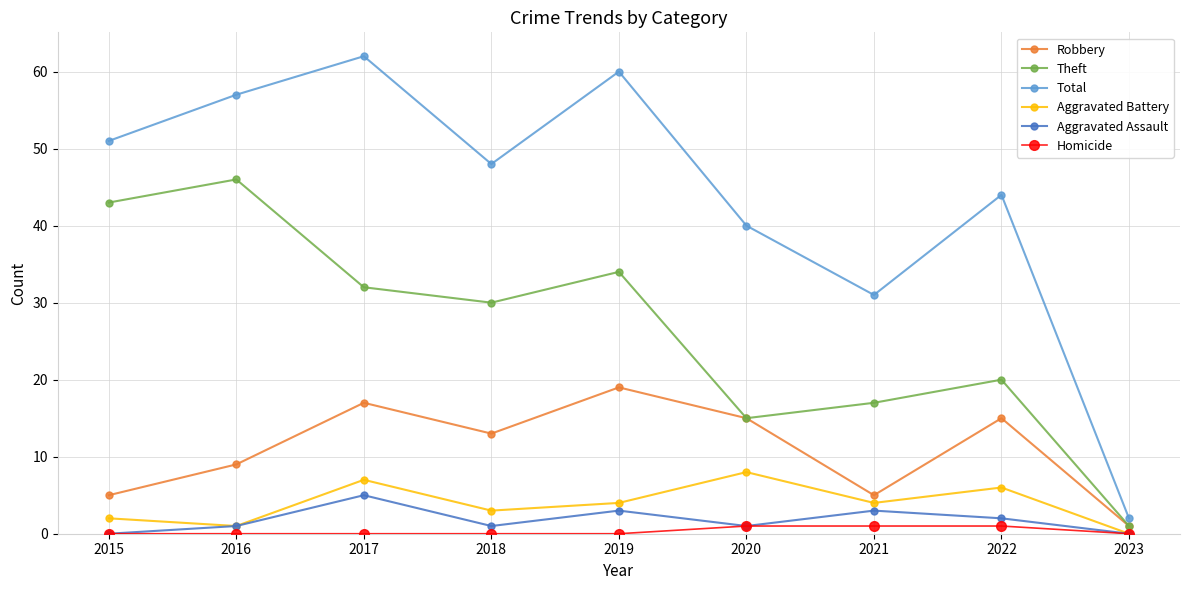

True or false: Aggravated Assault and Total cross at least once.

False